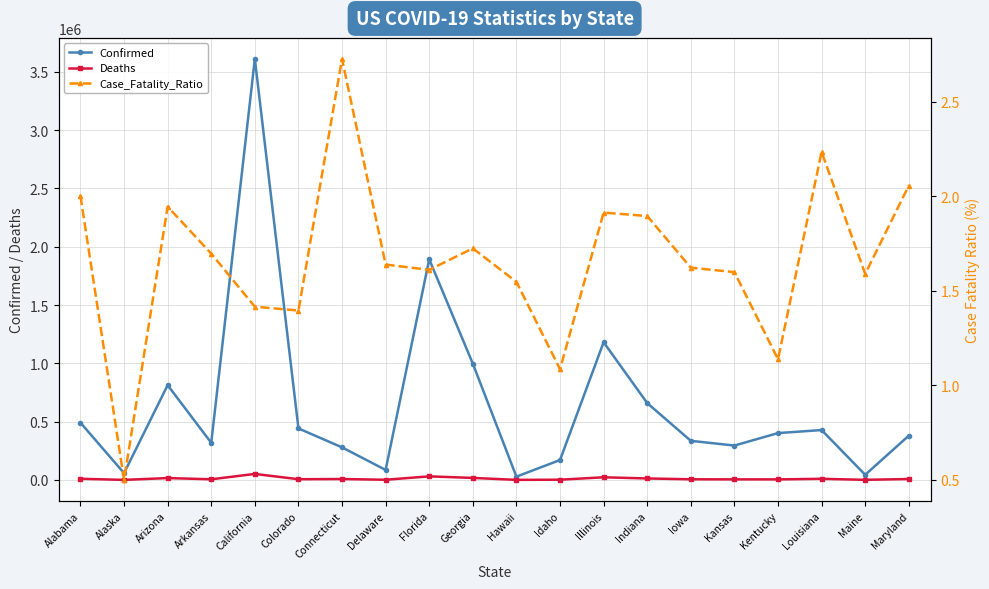

At Arkansas, list the series in order from largest to smallest.

Confirmed, Deaths, Case_Fatality_Ratio